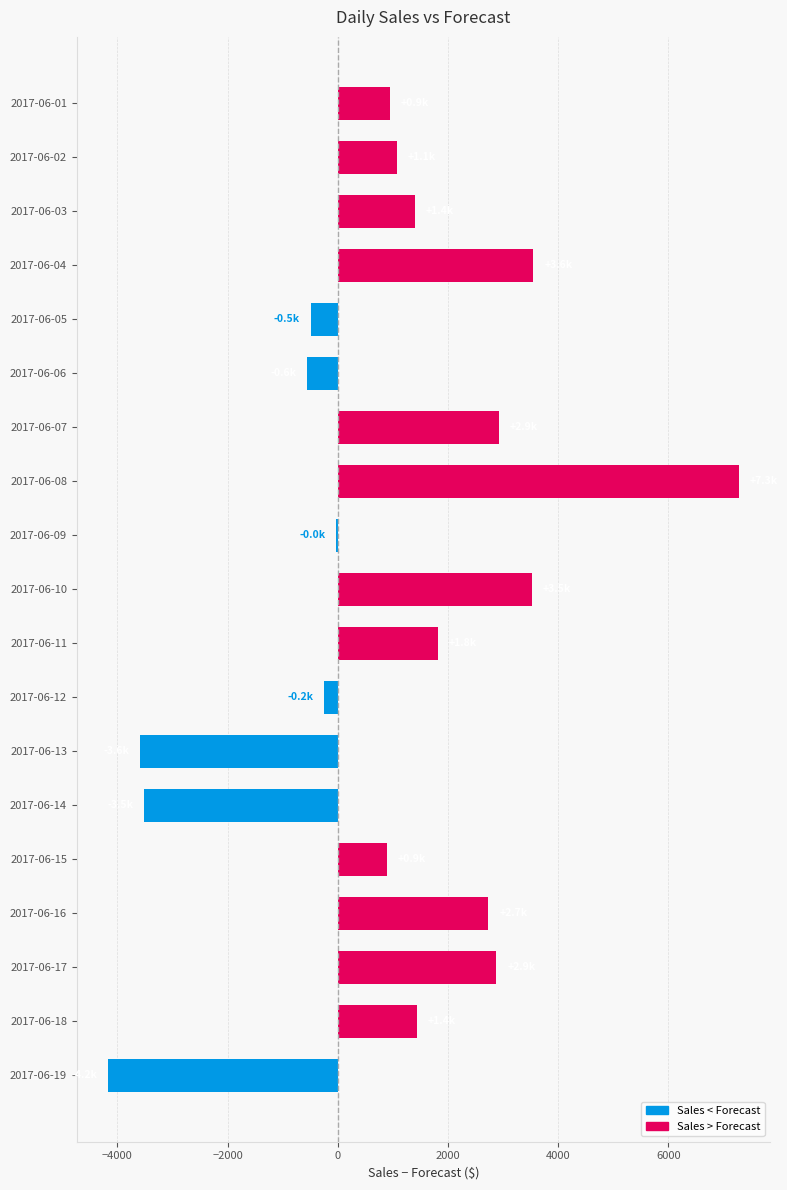

Count the number of categories in the chart.

19